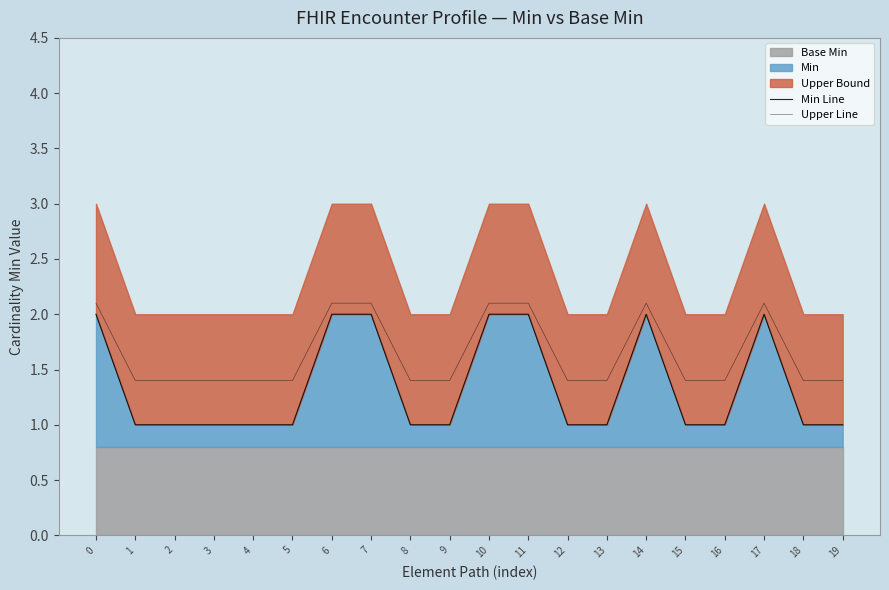

Reading left to right, list all the values displayed in this chart.

Min Line: 2.0	1.0	1.0	1.0	1.0	1.0	2.0	2.0	1.0	1.0	2.0	2.0	1.0	1.0	2.0	1.0	1.0	2.0	1.0	1.0
Upper Line: 2.1	1.4	1.4	1.4	1.4	1.4	2.1	2.1	1.4	1.4	2.1	2.1	1.4	1.4	2.1	1.4	1.4	2.1	1.4	1.4